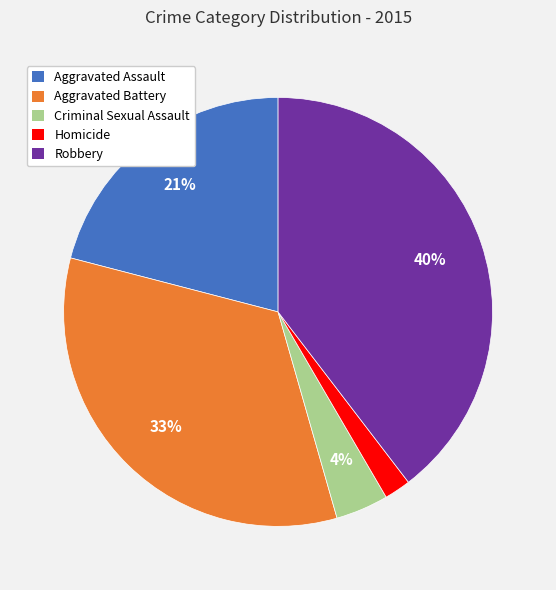

Combined, do Criminal Sexual Assault and Aggravated Assault account for over 50%?

No